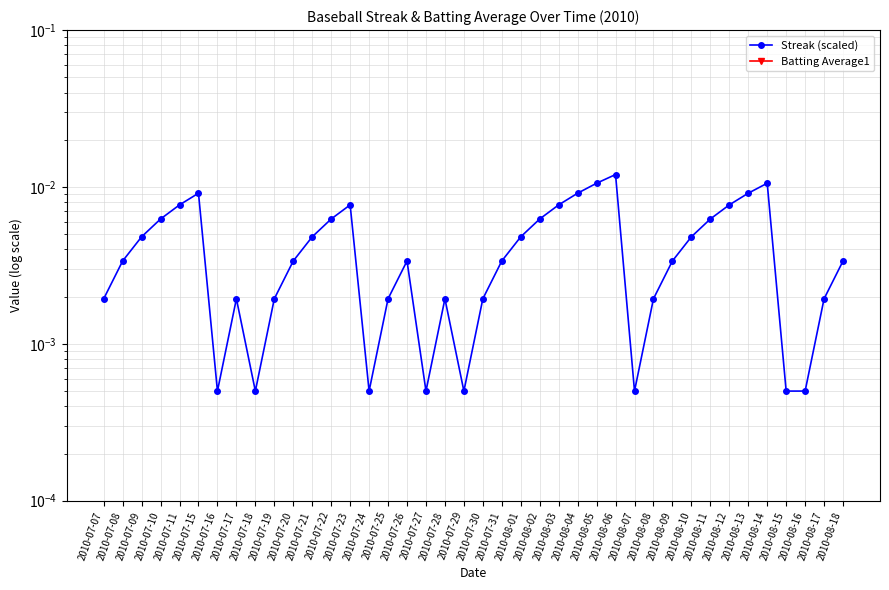

How many lines are shown in the chart?

2